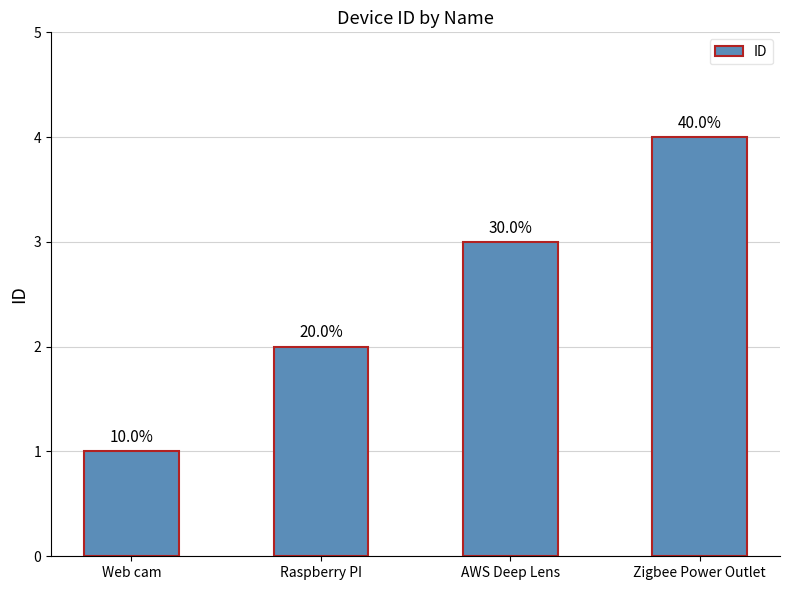

Is it true that the value at Raspberry PI is 0?

False